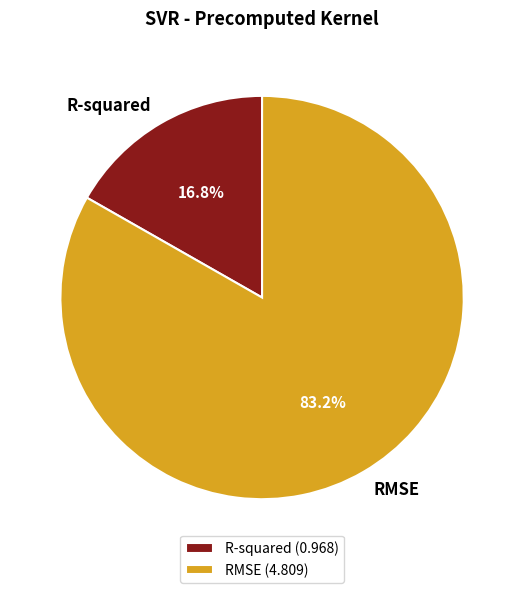

Is it true that R-squared is 4% of the pie?

False